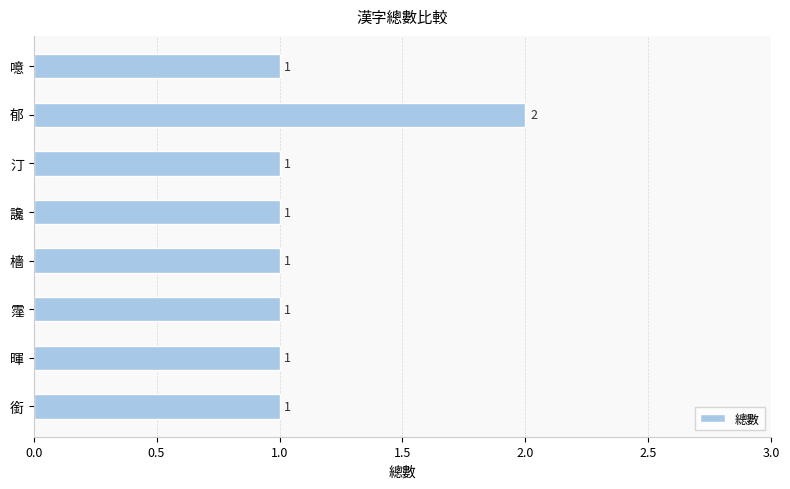

Count the values in the range 1 to 2.

8